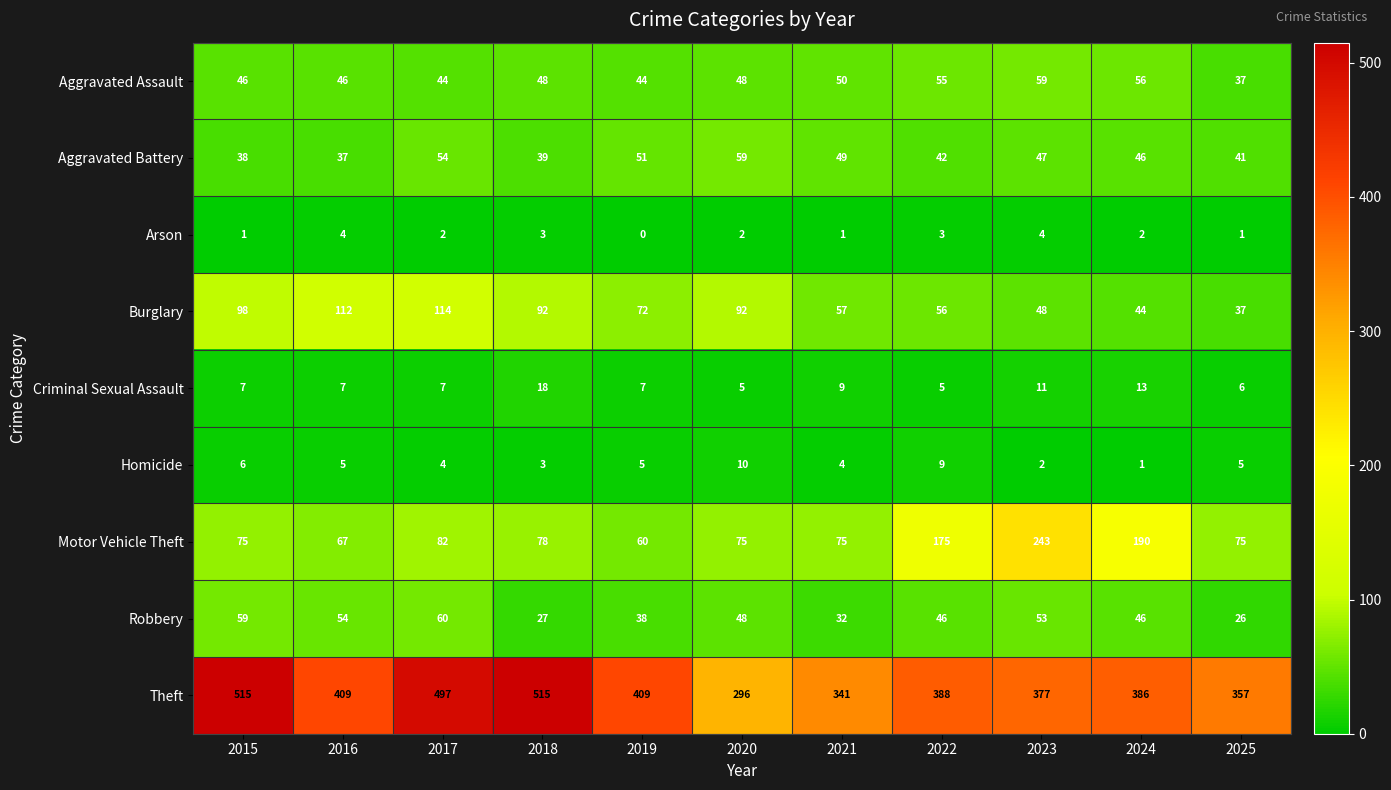

What is the difference between the highest and lowest values at 2021?

340